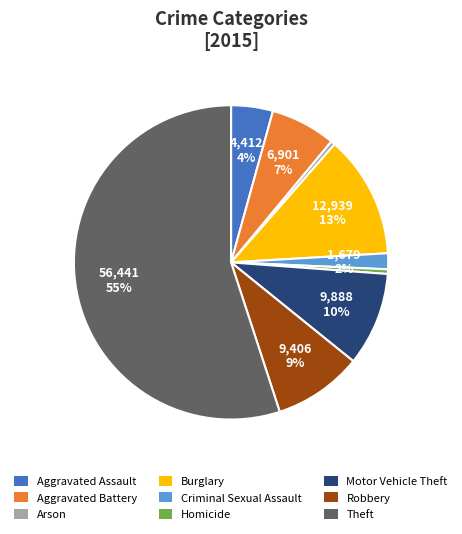

To the nearest percent, what is the average slice percentage?

11%